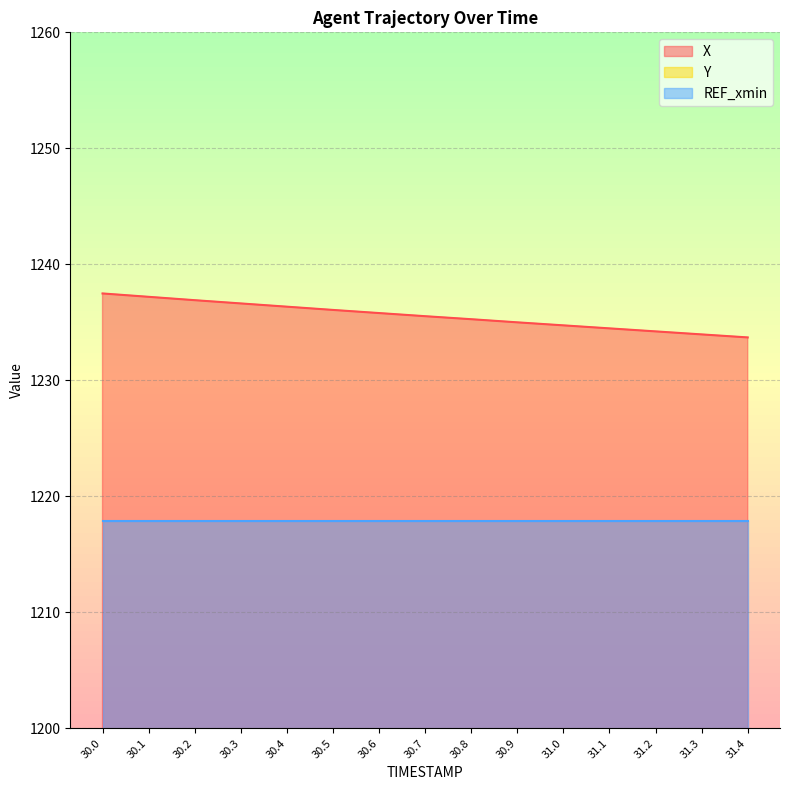

True or false: Y has more than 1 interior local peaks.

False